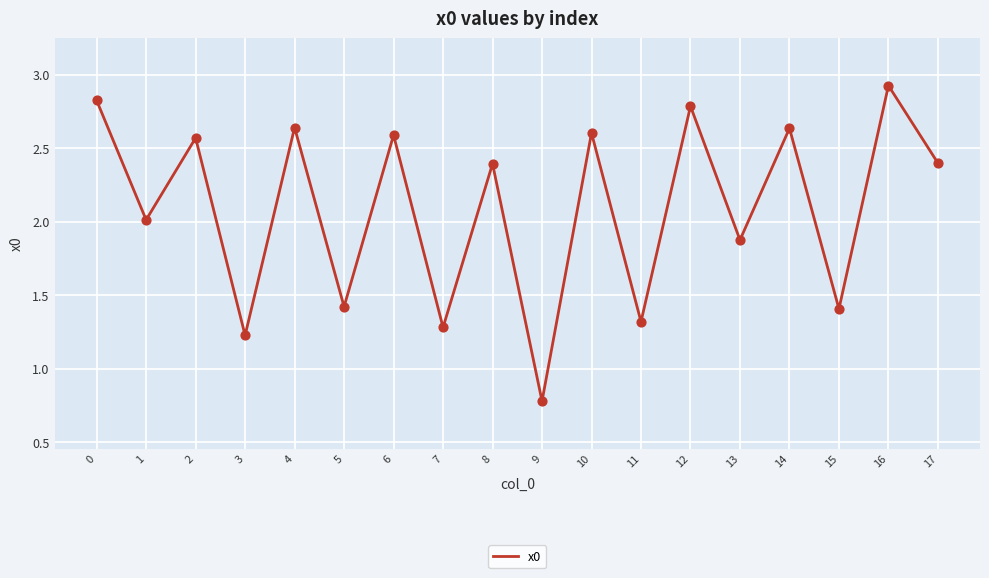

What is the change in value from 9 to 14?

+1.9